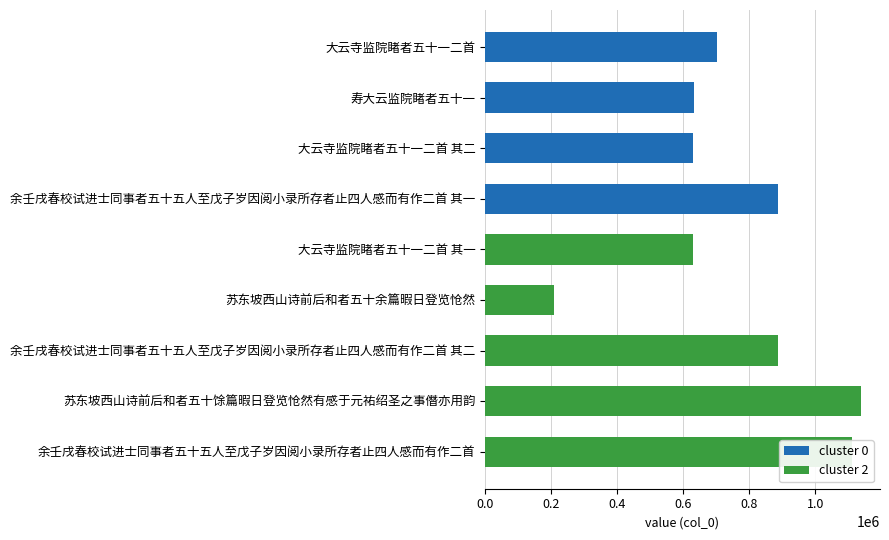

Rank the series by their maximum value, from lowest to highest.

cluster 0, cluster 2